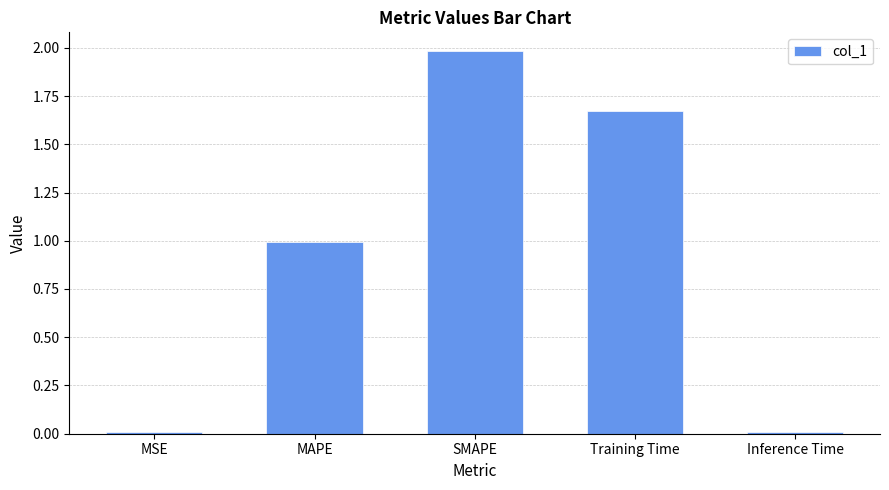

How many bars are there in total?

5